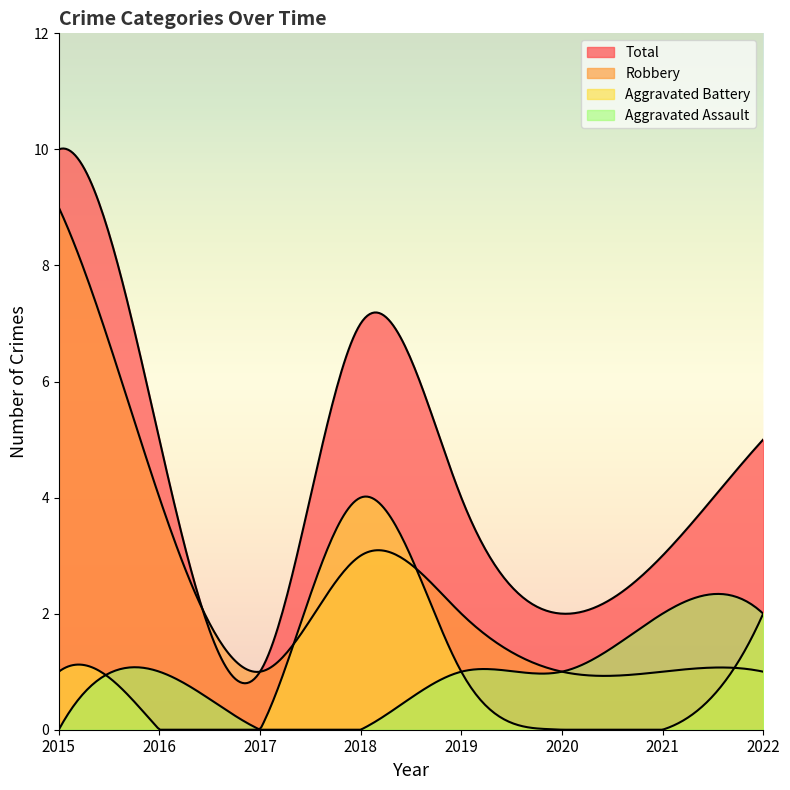

True or false: Robbery and Total intersect in this chart.

False